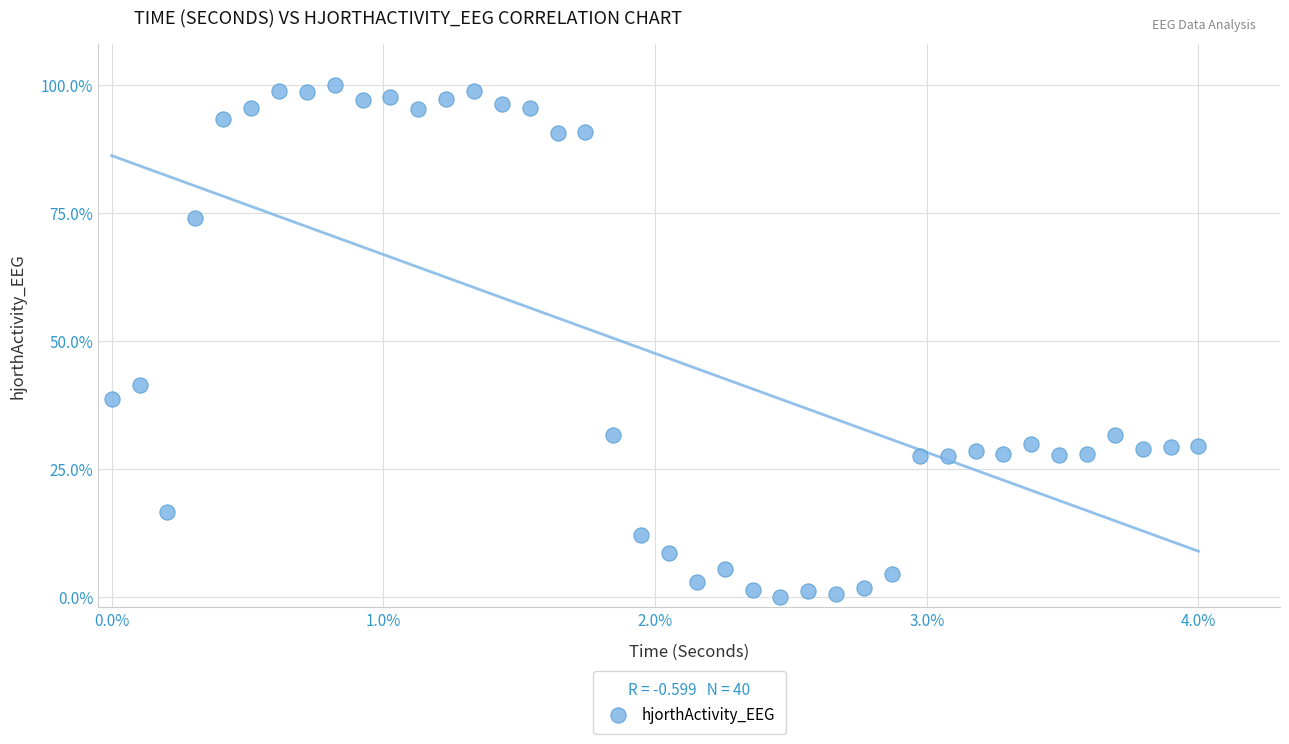

What Y value in the scatter plot is closest to 50?

41.3